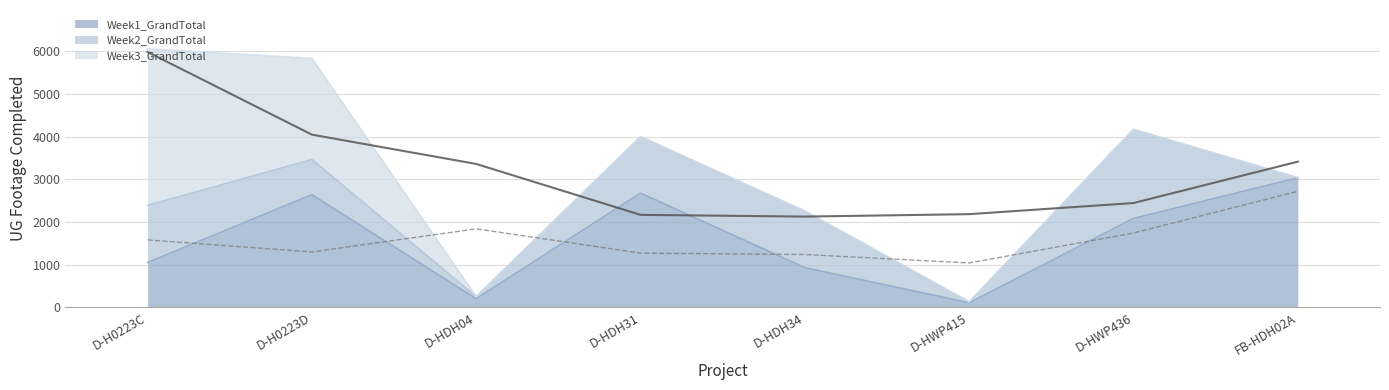

How many lines are shown in the chart?

3